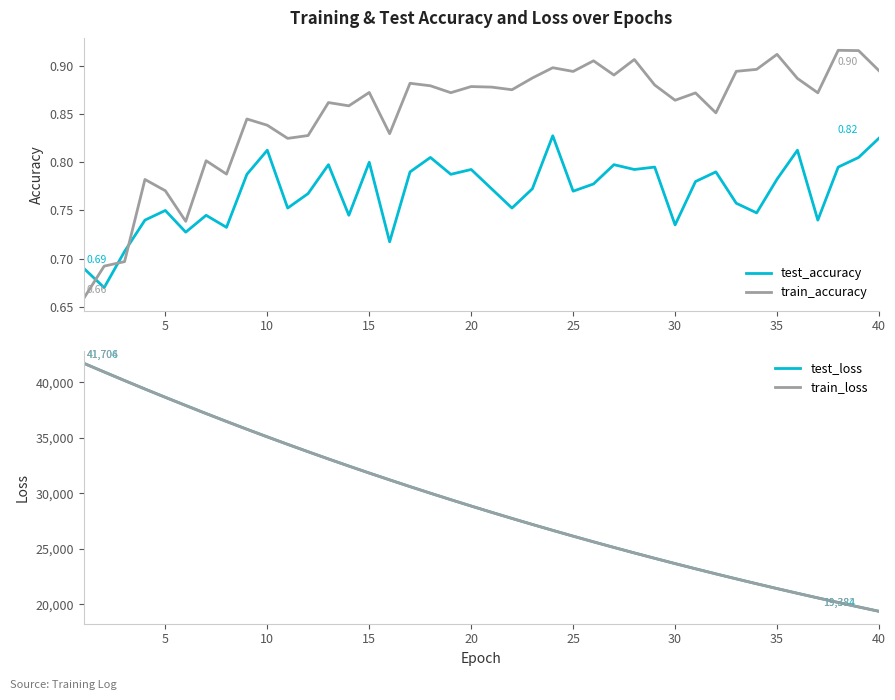

What are all the series names shown in the legend?

test_accuracy, train_accuracy, test_loss, train_loss